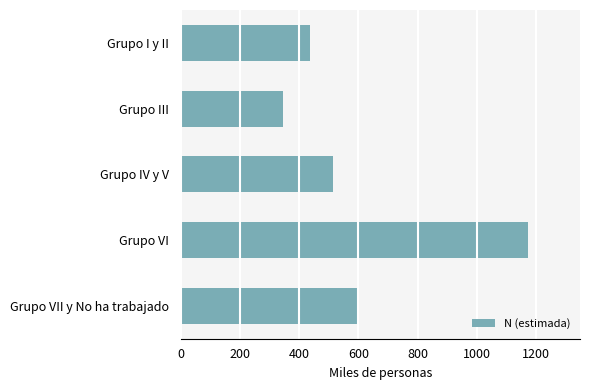

List the labels in order of value, smallest first.

Grupo III, Grupo I y II, Grupo IV y V, Grupo VII y No ha trabajado, Grupo VI